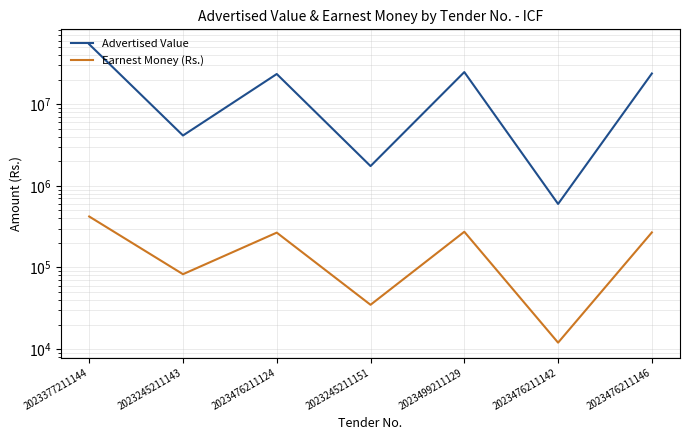

What is the total value across all series at 2023245211143?

4215145.9